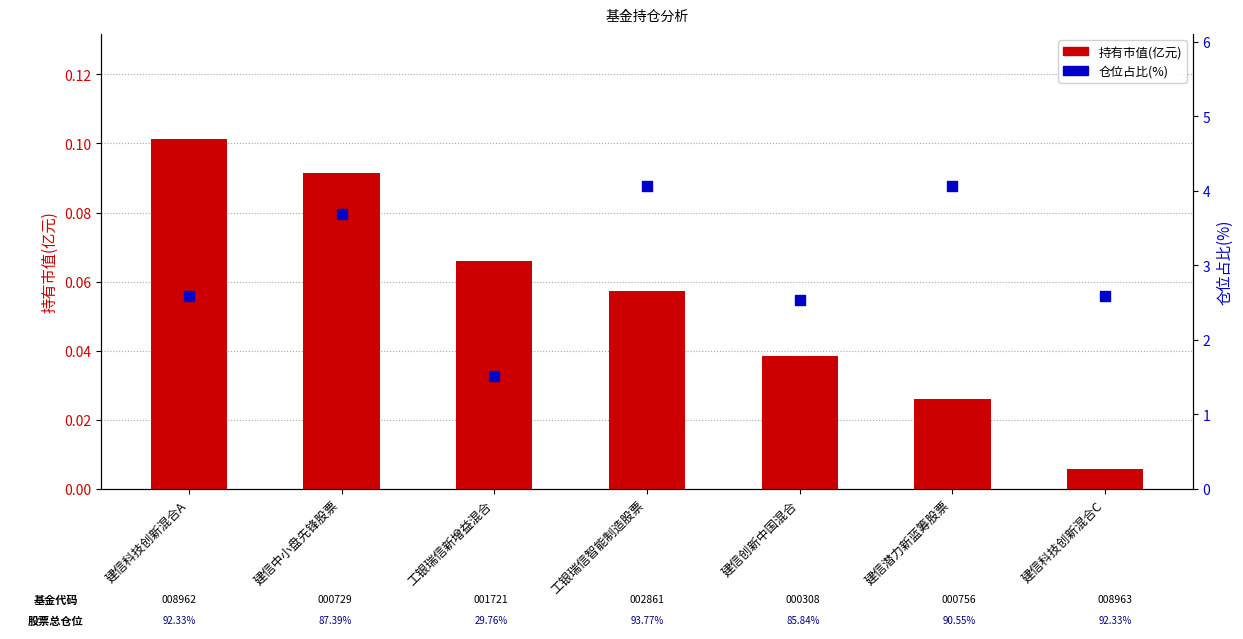

What are all the series names shown in the legend?

持有市值(亿元), 仓位占比(%)